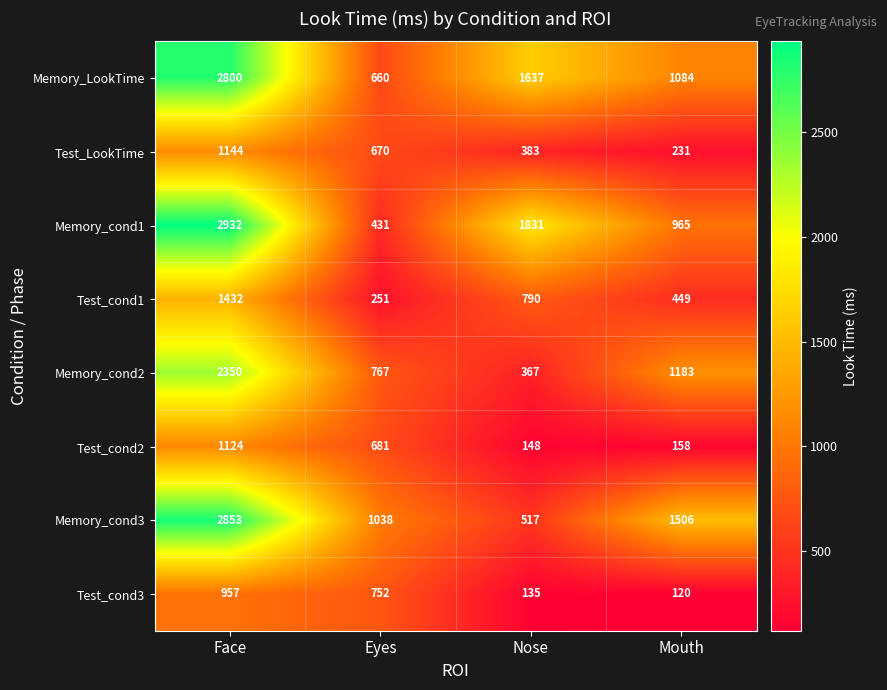

What is the sum of the Test_cond3 values at Face and Eyes?

1709